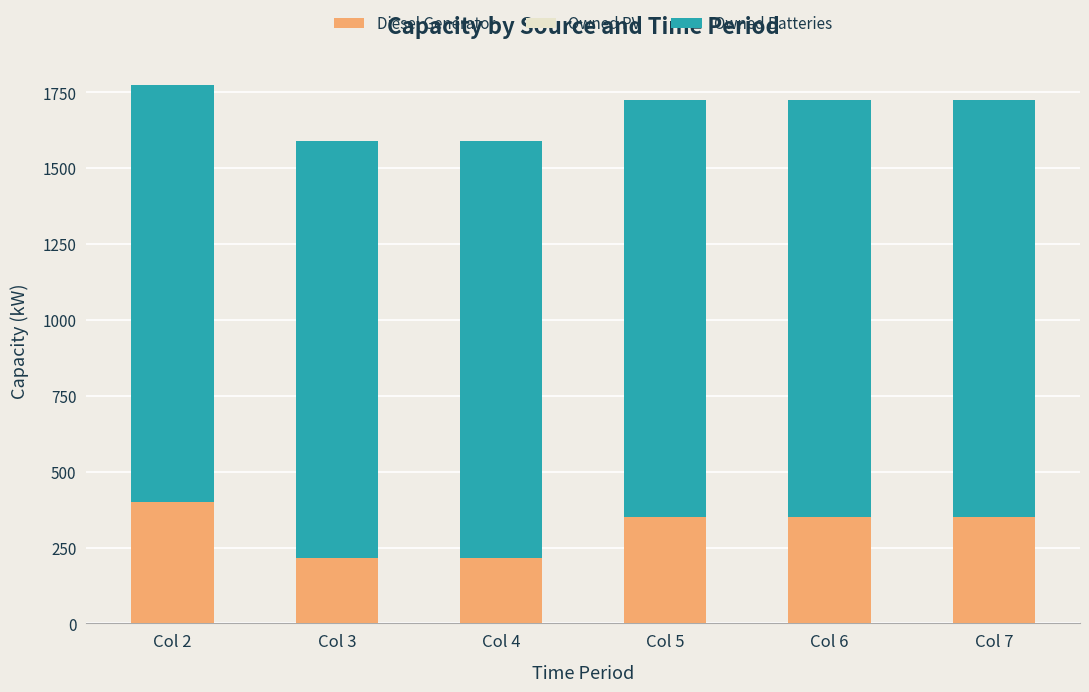

How many data points in Diesel Generator are less than 350?

2